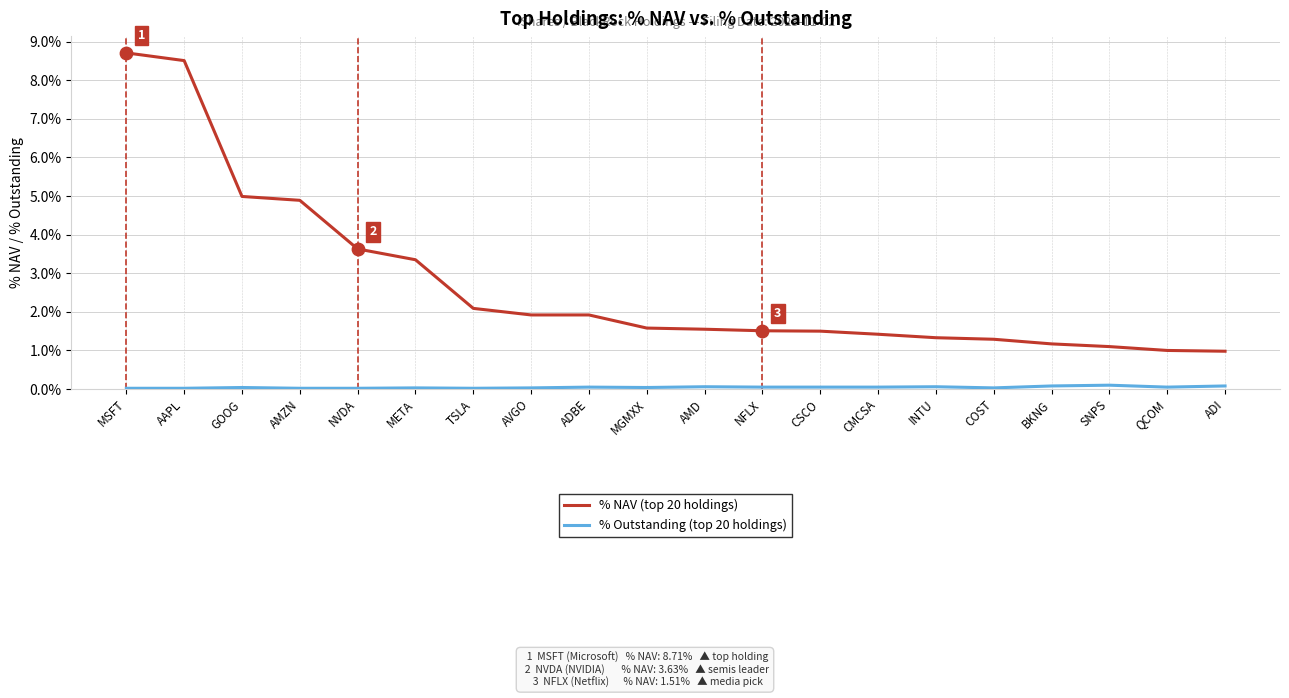

Which series has the largest range (max minus min)?

% NAV (top 20 holdings)